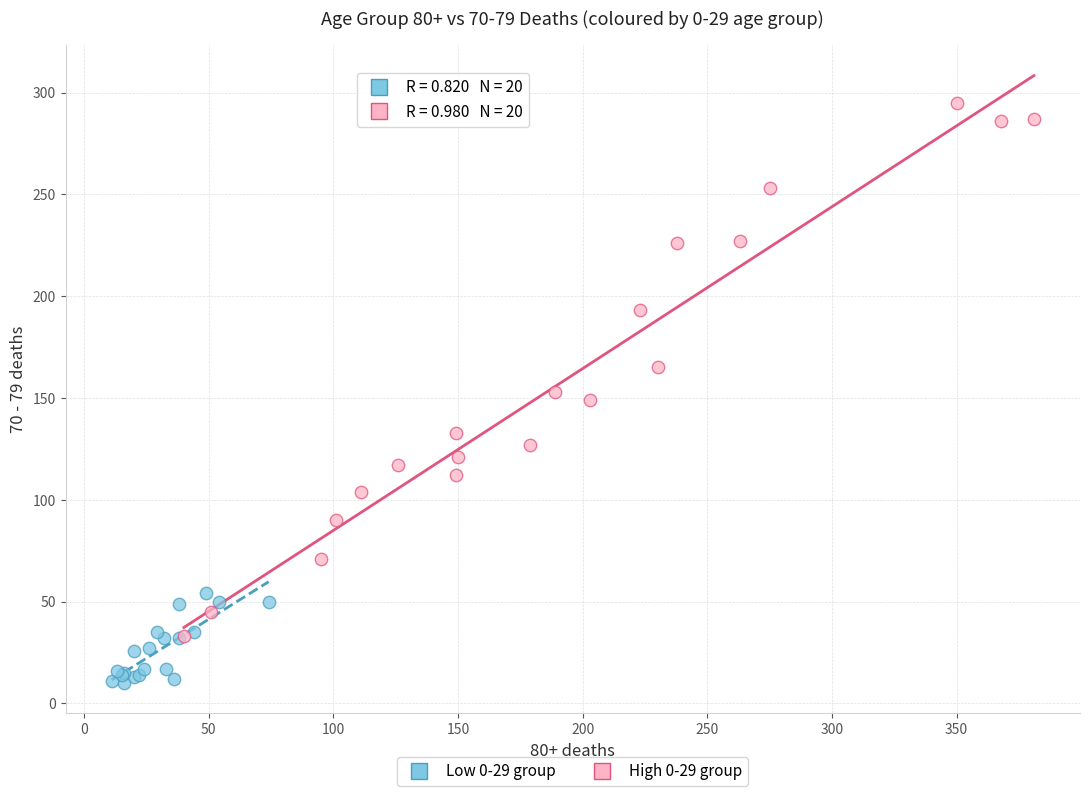

Which series has the widest spread of Y values?

High 0-29 group